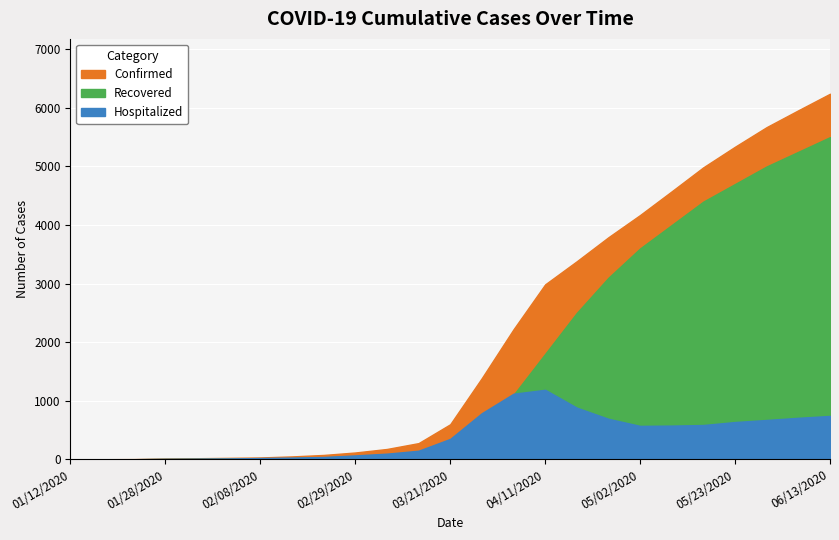

Which has a higher value, 02/22/2020 or 04/25/2020?

04/25/2020